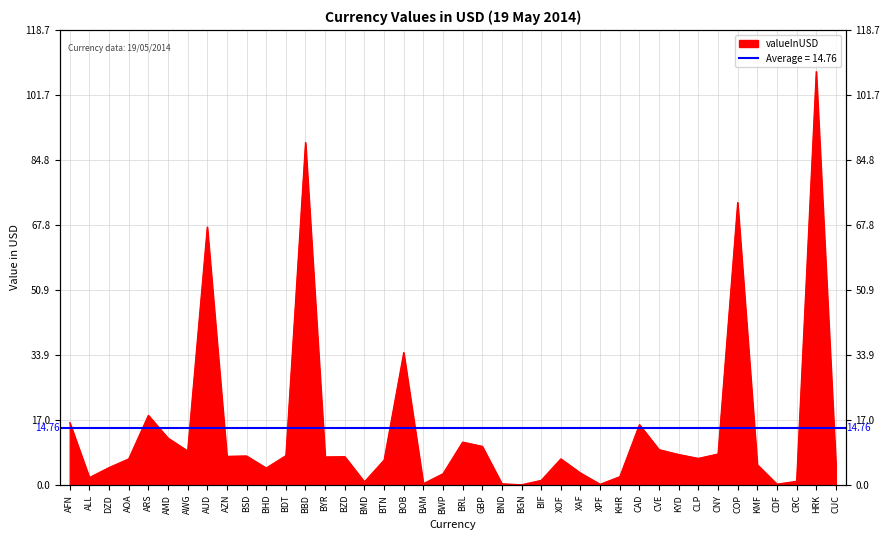

What is the change in value from ARS to BND?

-17.9